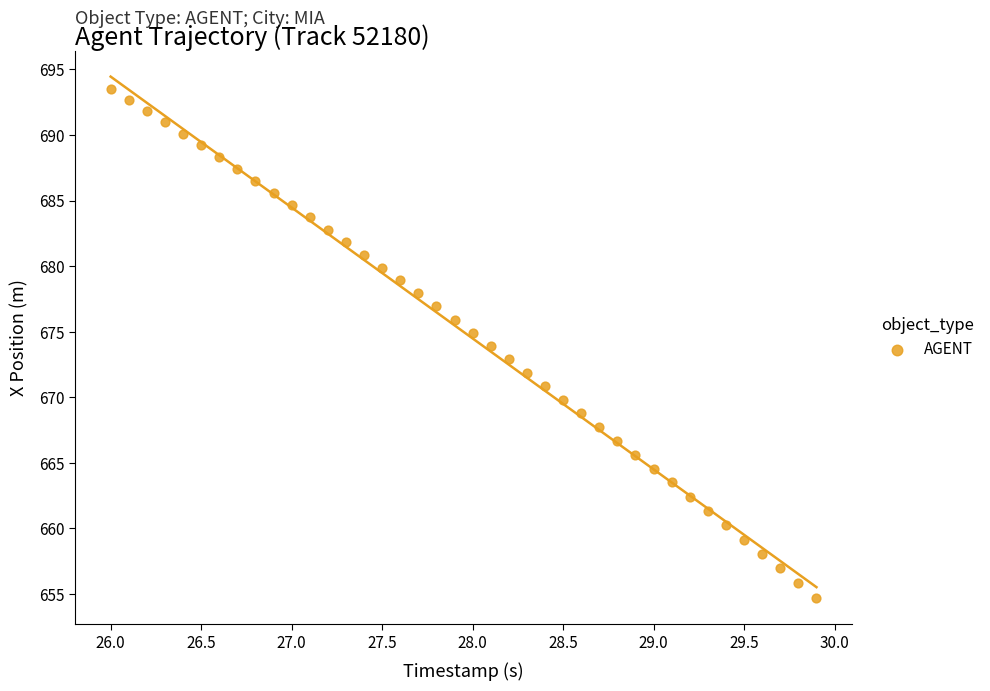

What is the range of Y values (max minus min)?

38.8